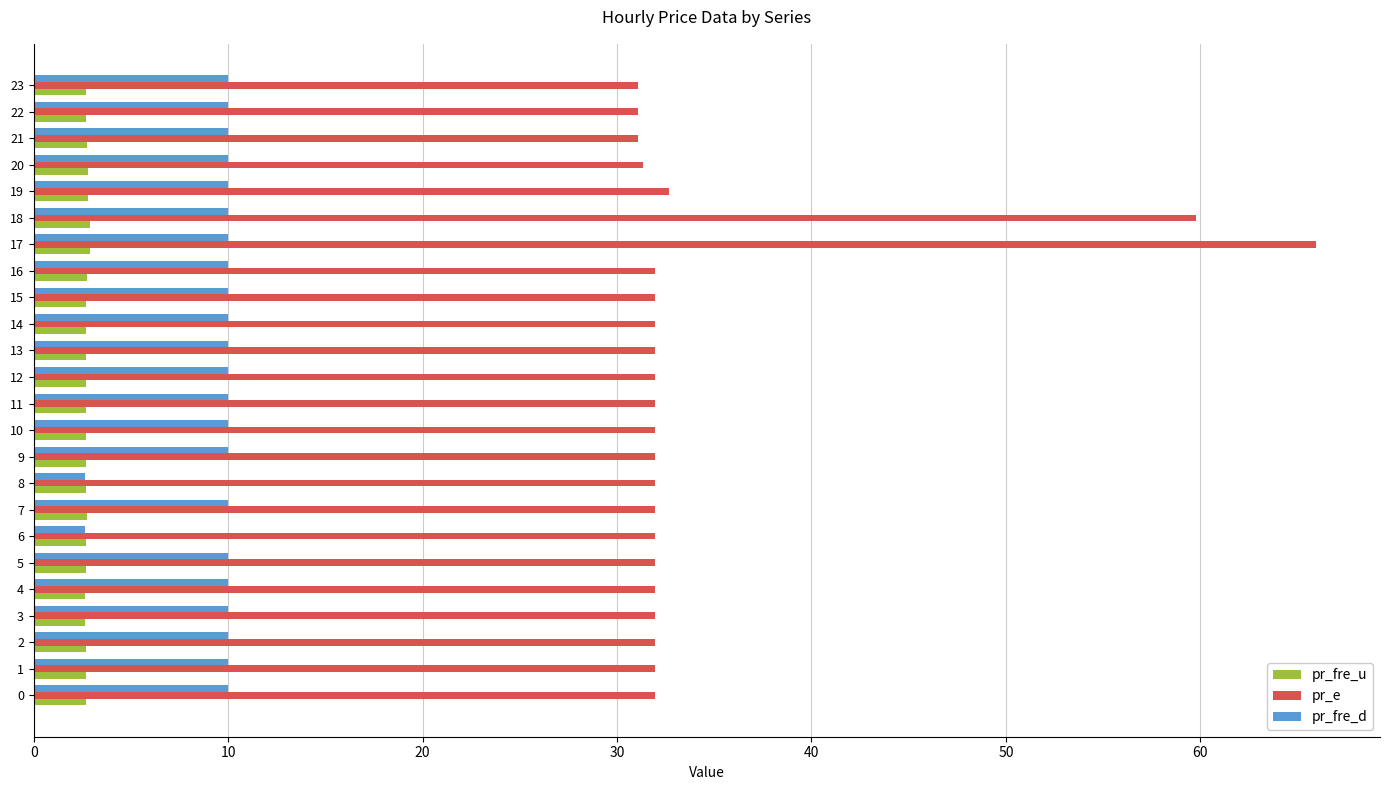

At 20, list the series in order from smallest to largest.

pr_fre_u, pr_fre_d, pr_e